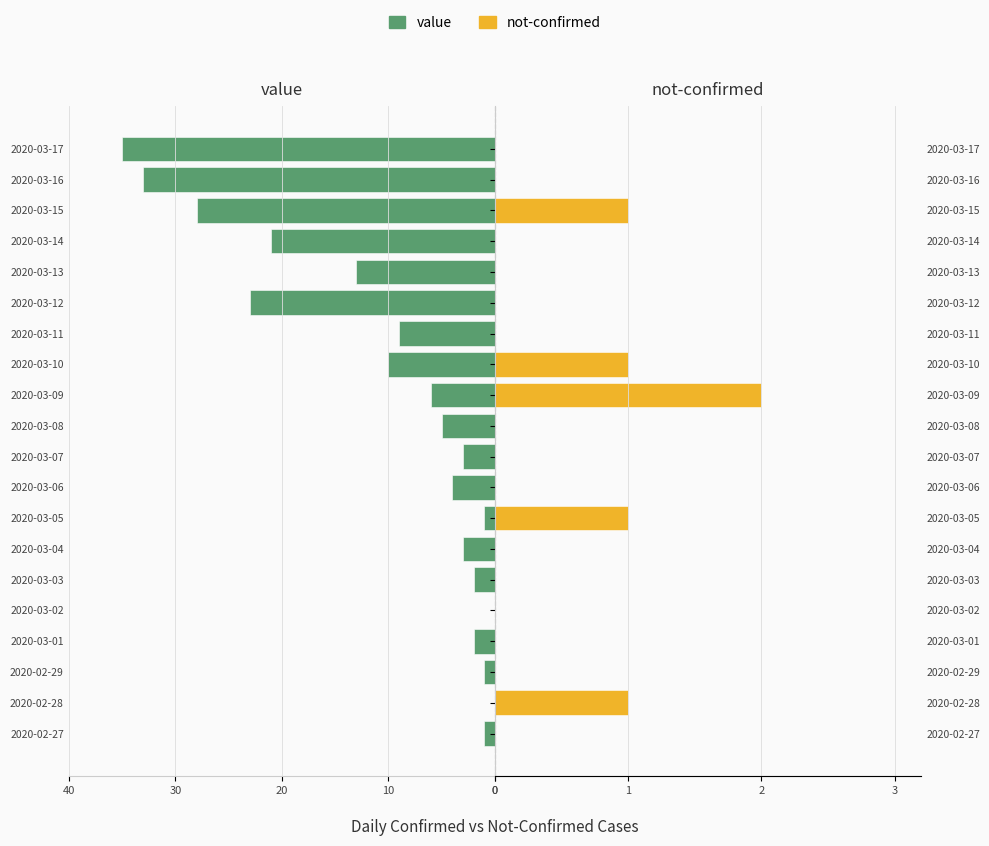

Between 6 and 13, which series saw the biggest shift?

value